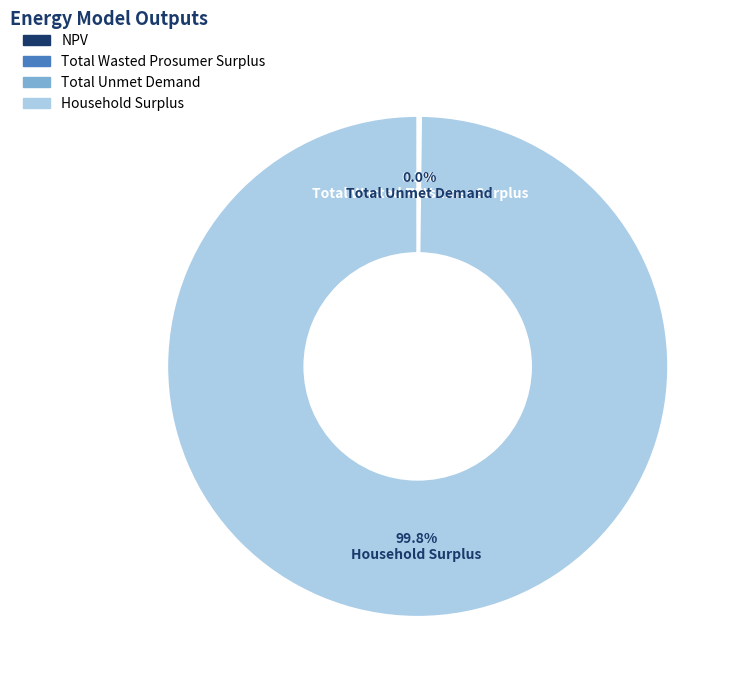

What is the largest slice in the pie chart?

Household Surplus